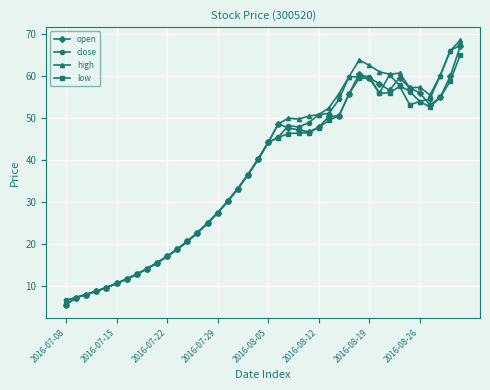

What is the highest value of the high series?

68.4